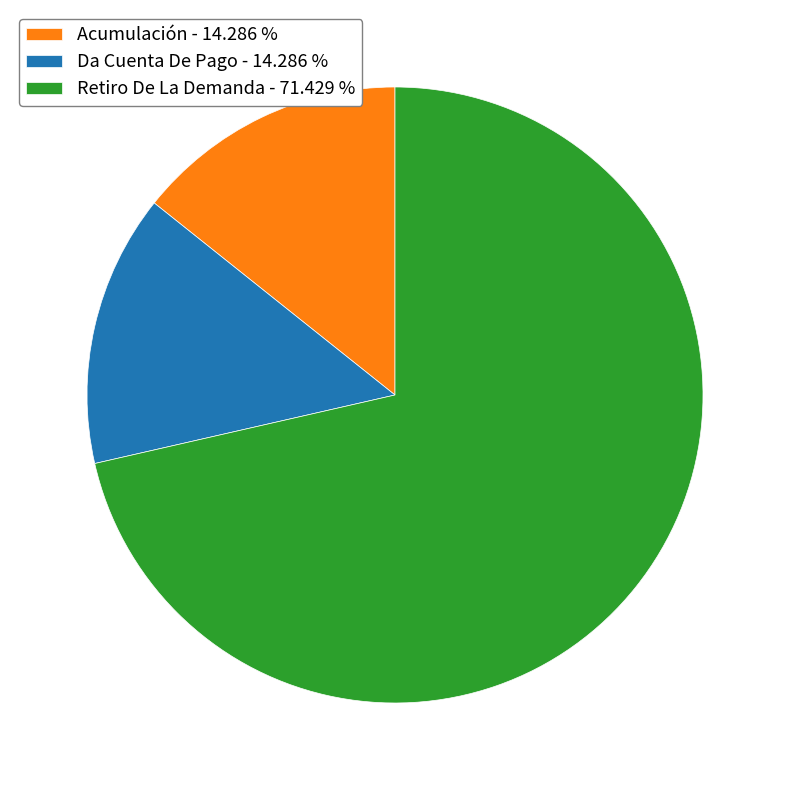

Do Da Cuenta De Pago - 14.286 % and Retiro De La Demanda - 71.429 % together represent more than half of the pie?

Yes